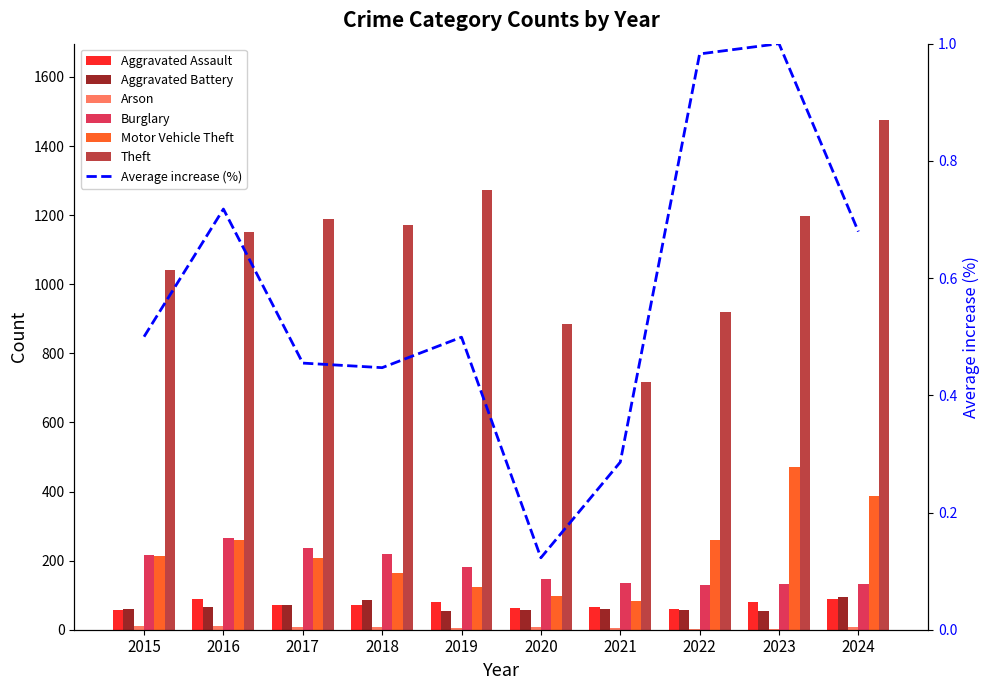

How many values in the Aggravated Battery series exceed 60?

4